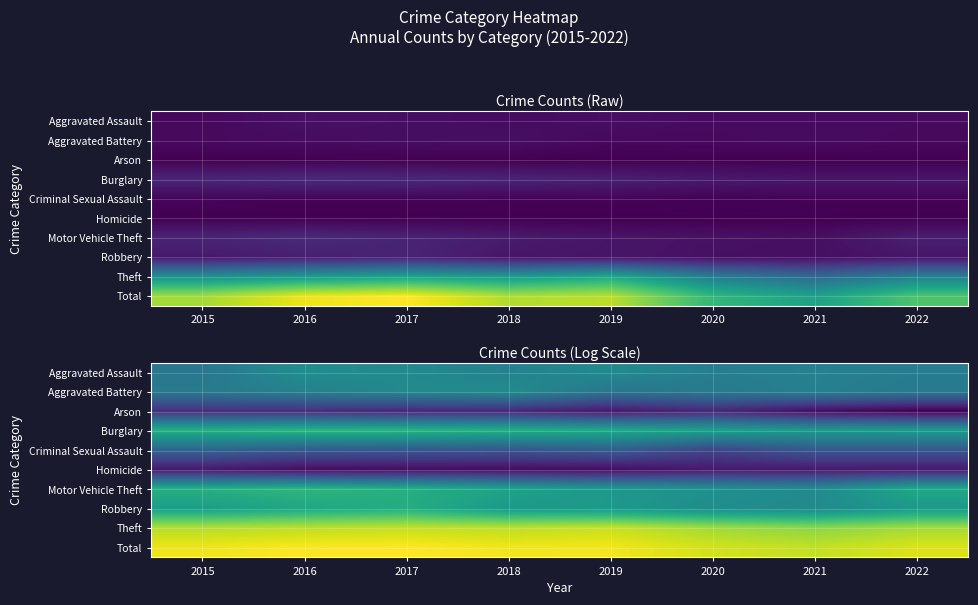

Which has a higher value, 2022 or 2019?

2019